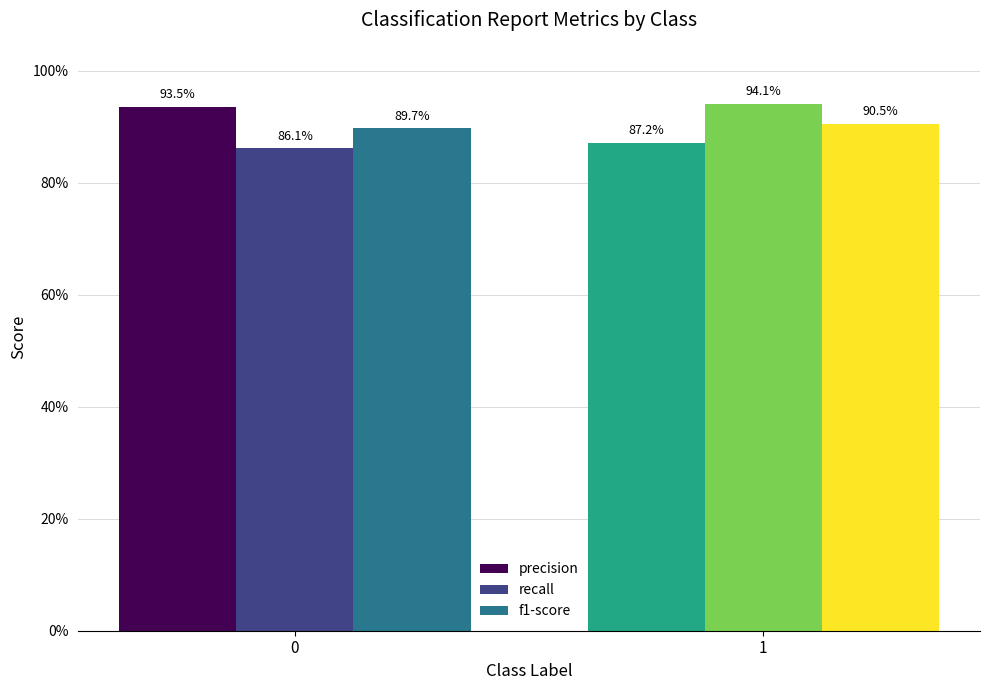

Does the chart contain any negative values?

No